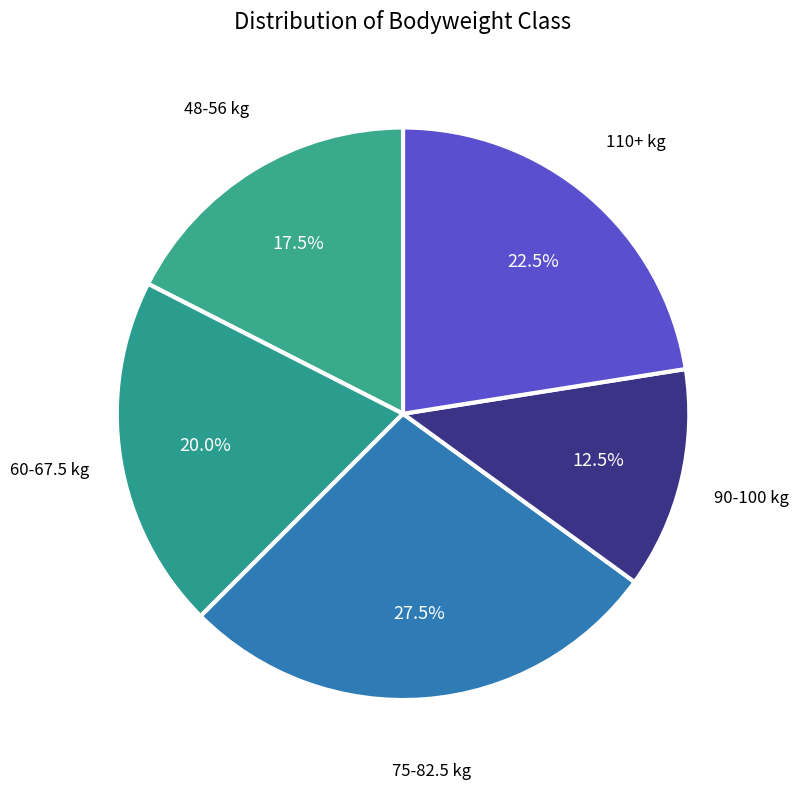

How many segments does this pie chart have?

5